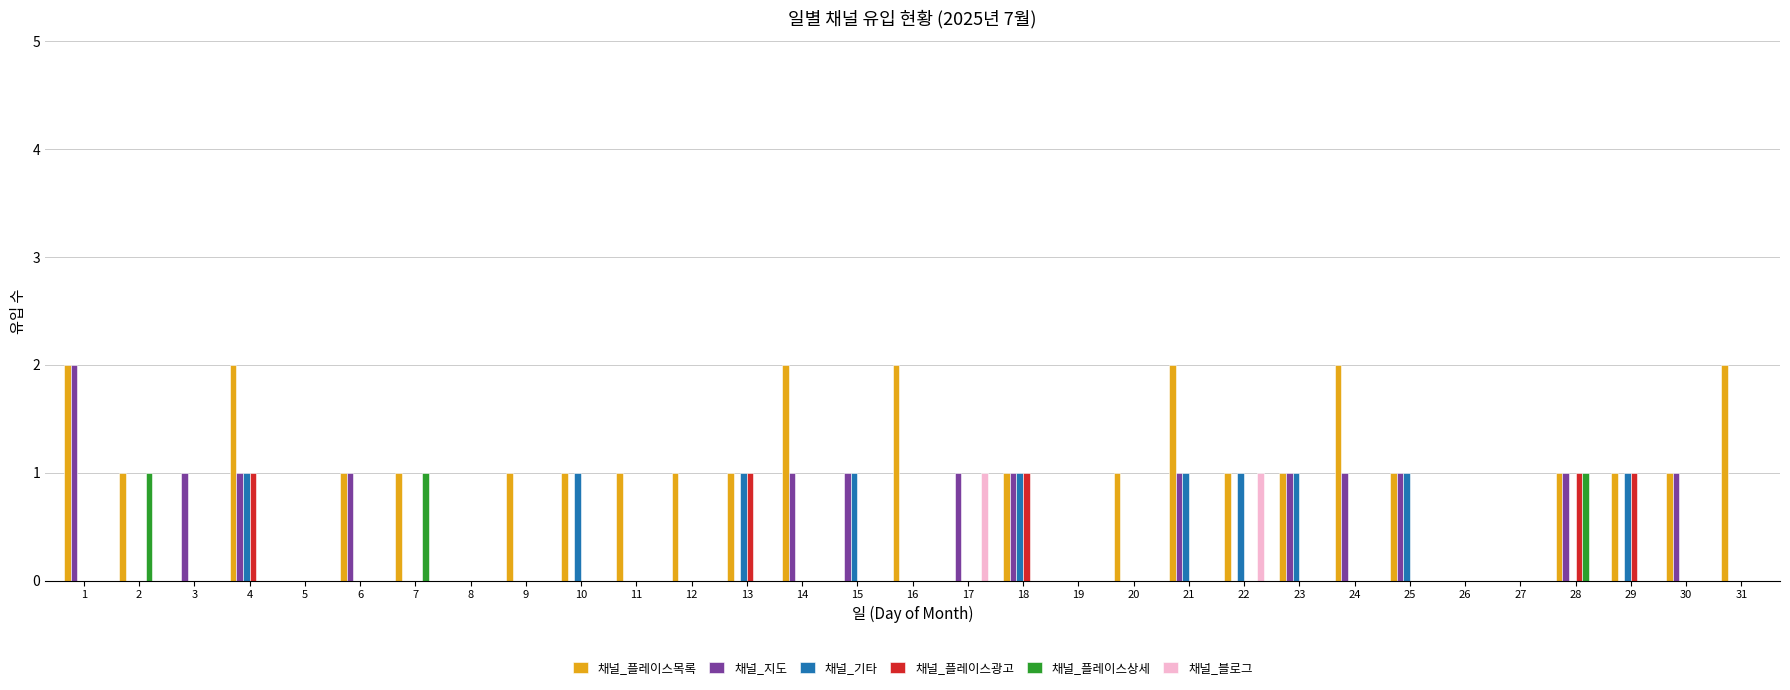

Which series changed the most between 2 and 12?

채널_플레이스상세